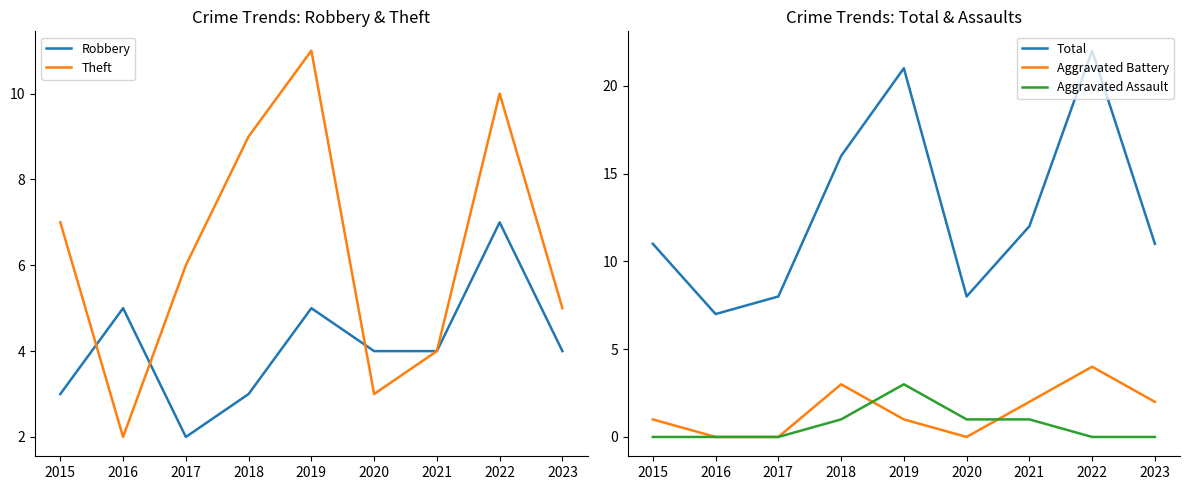

How many interior local peaks does the Aggravated Battery series have?

2